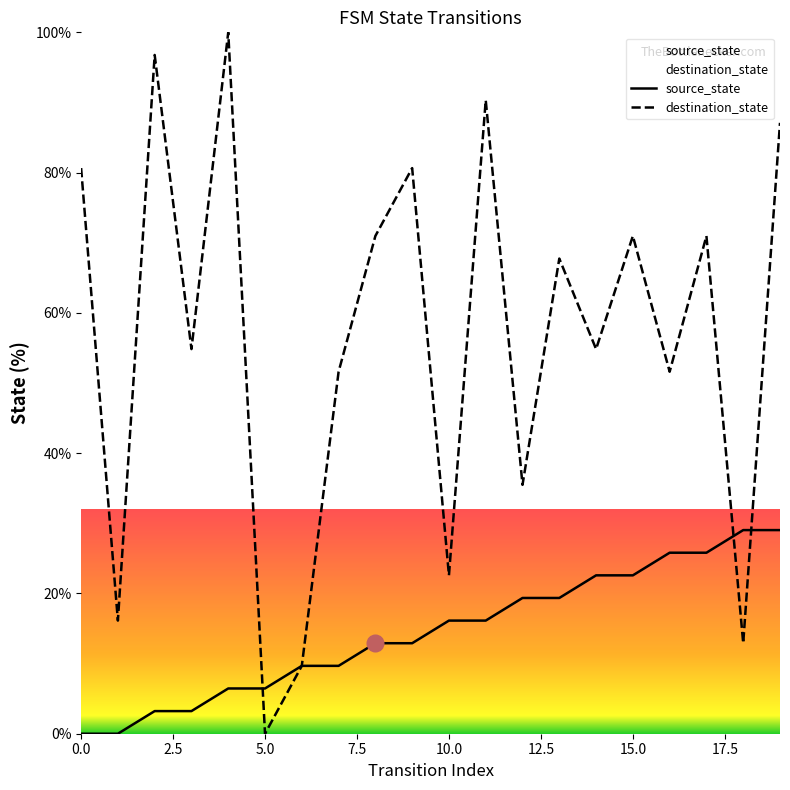

How many intersections are there between source_state and destination_state?

3